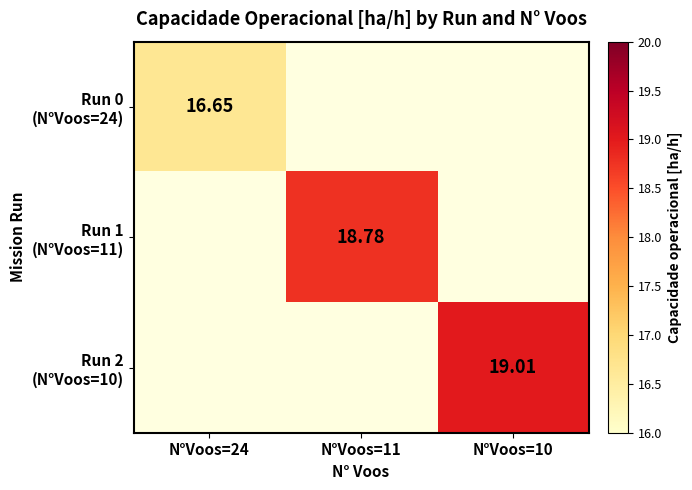

Count the number of data series in this chart.

3